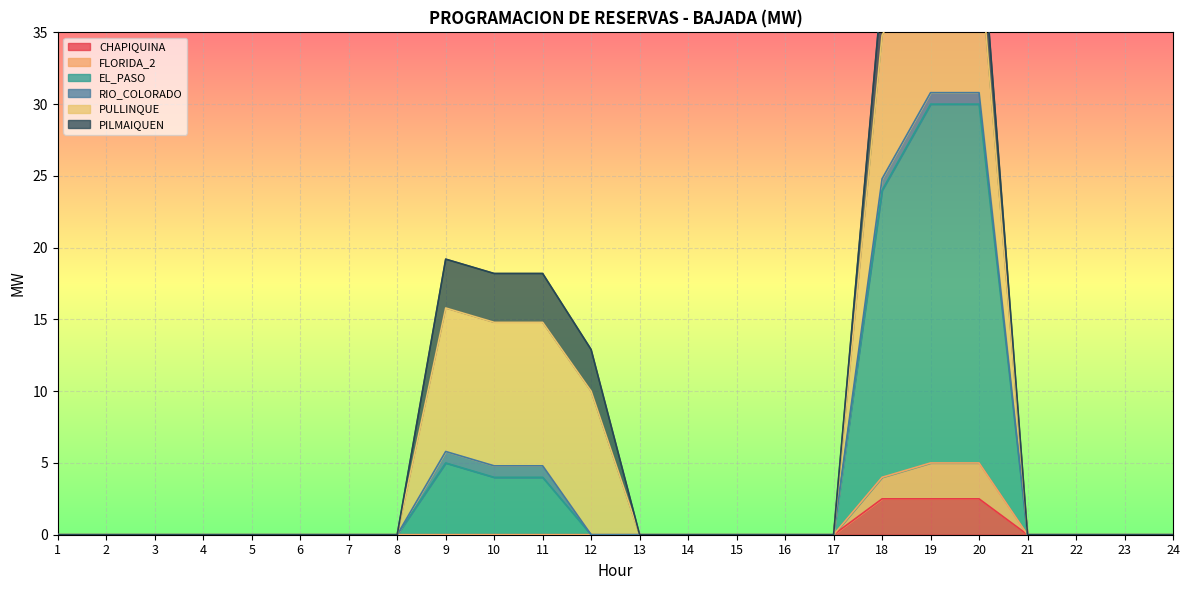

True or false: CHAPIQUINA has a value of 0.0 at 16.

True